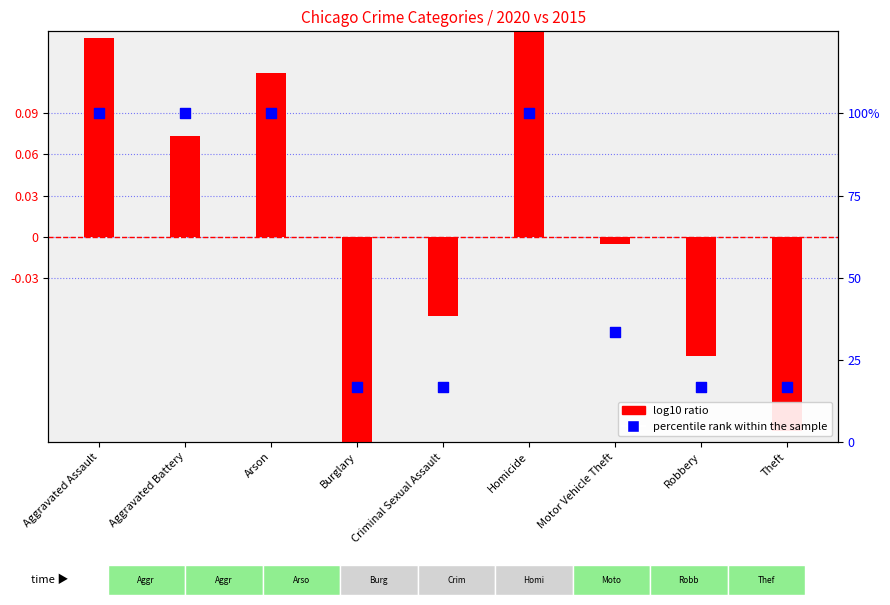

At how many categories does at least one series exceed 86?

4